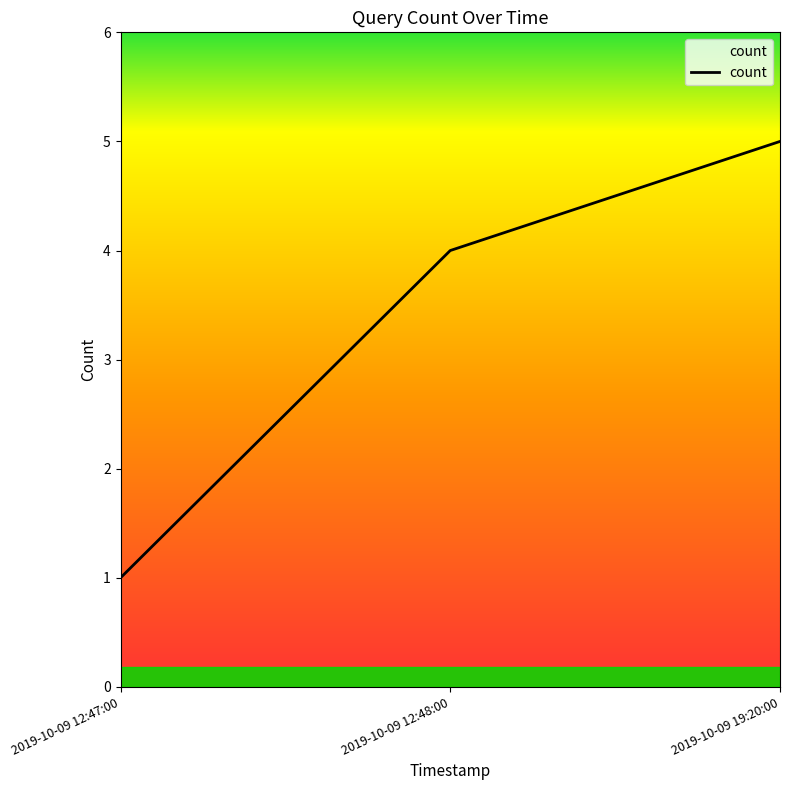

How many distinct data groups are displayed?

1